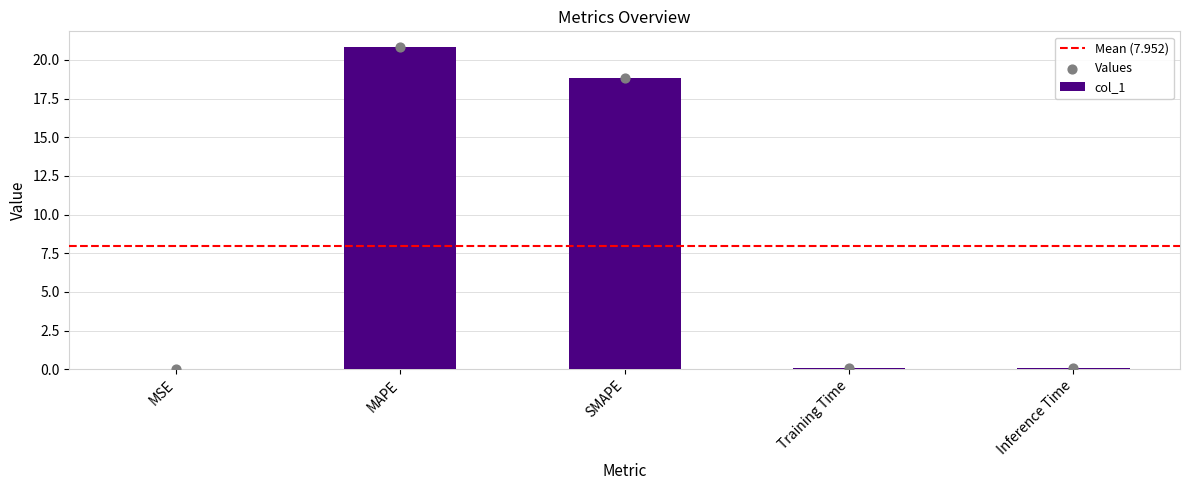

What is the ratio of the value at SMAPE to the value at MAPE?

0.9